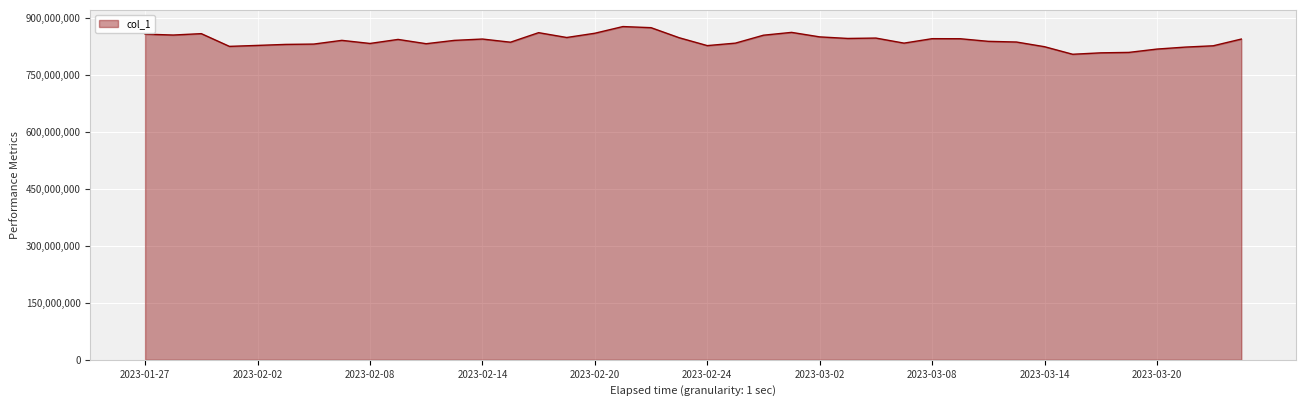

What is the greatest value displayed?

876900442.2